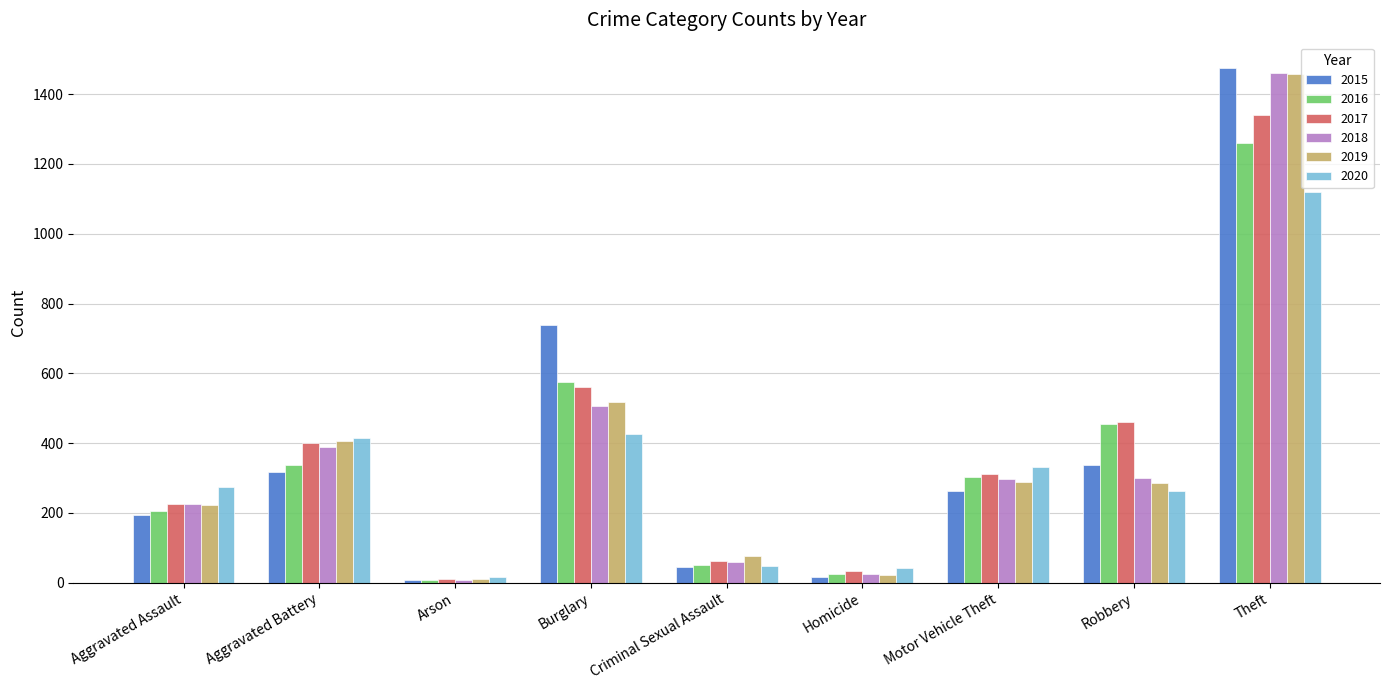

Which series has the widest spread of values?

2015